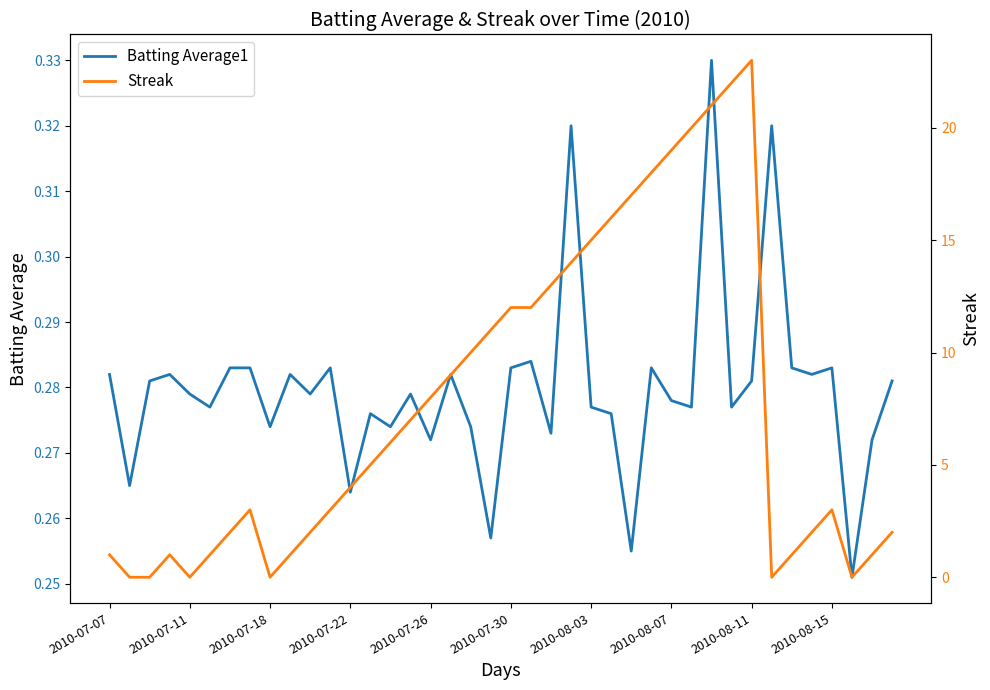

After their last crossing, which series has the higher values: Streak or Batting Average1?

Streak